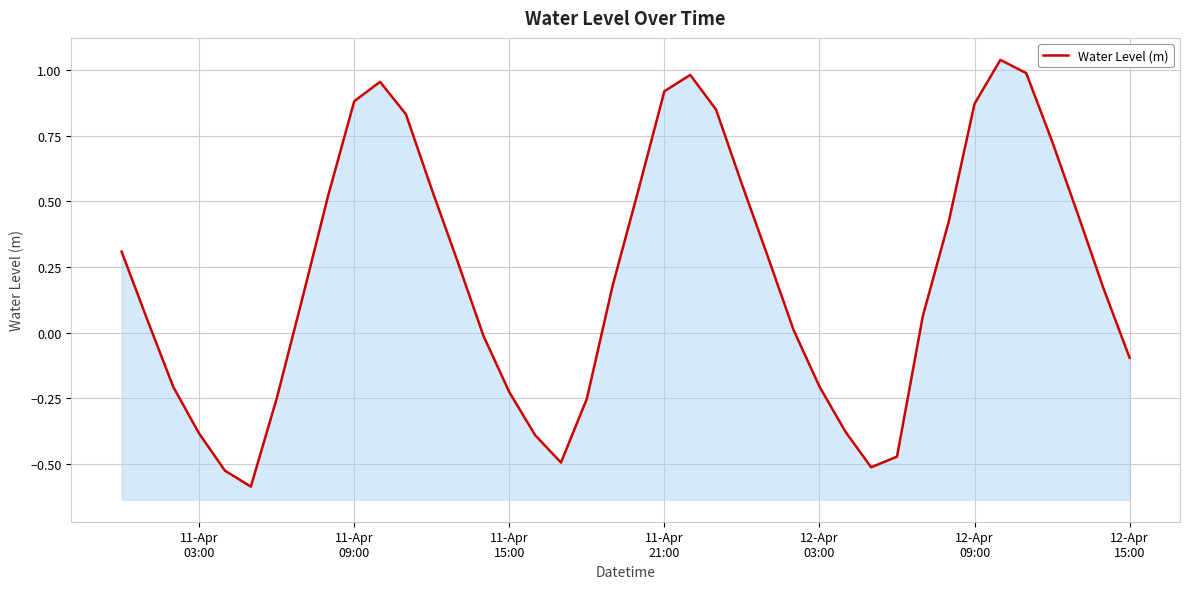

How many distinct data groups are displayed?

1